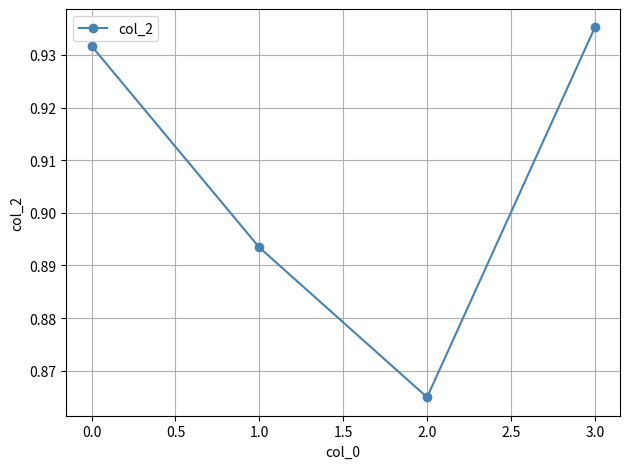

Which label corresponds to the smallest value in the chart?

2.0